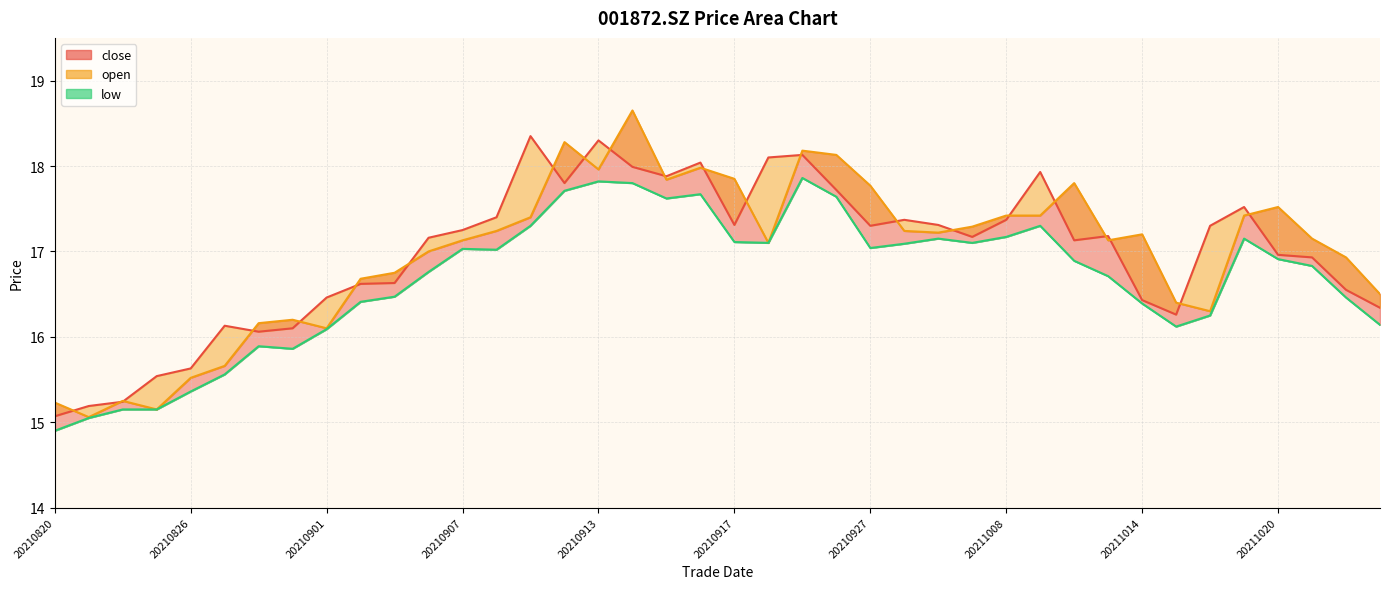

True or false: low and close intersect in this chart.

False